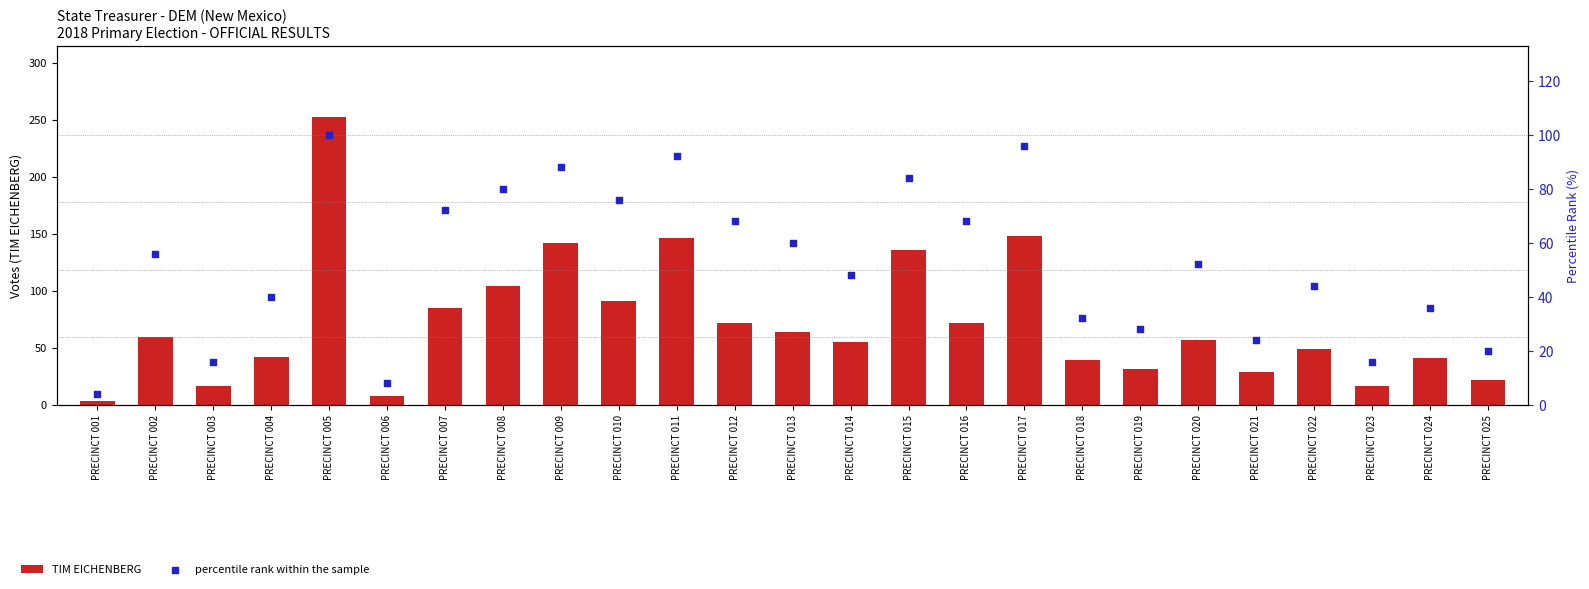

At how many categories does at least one series exceed 247?

1